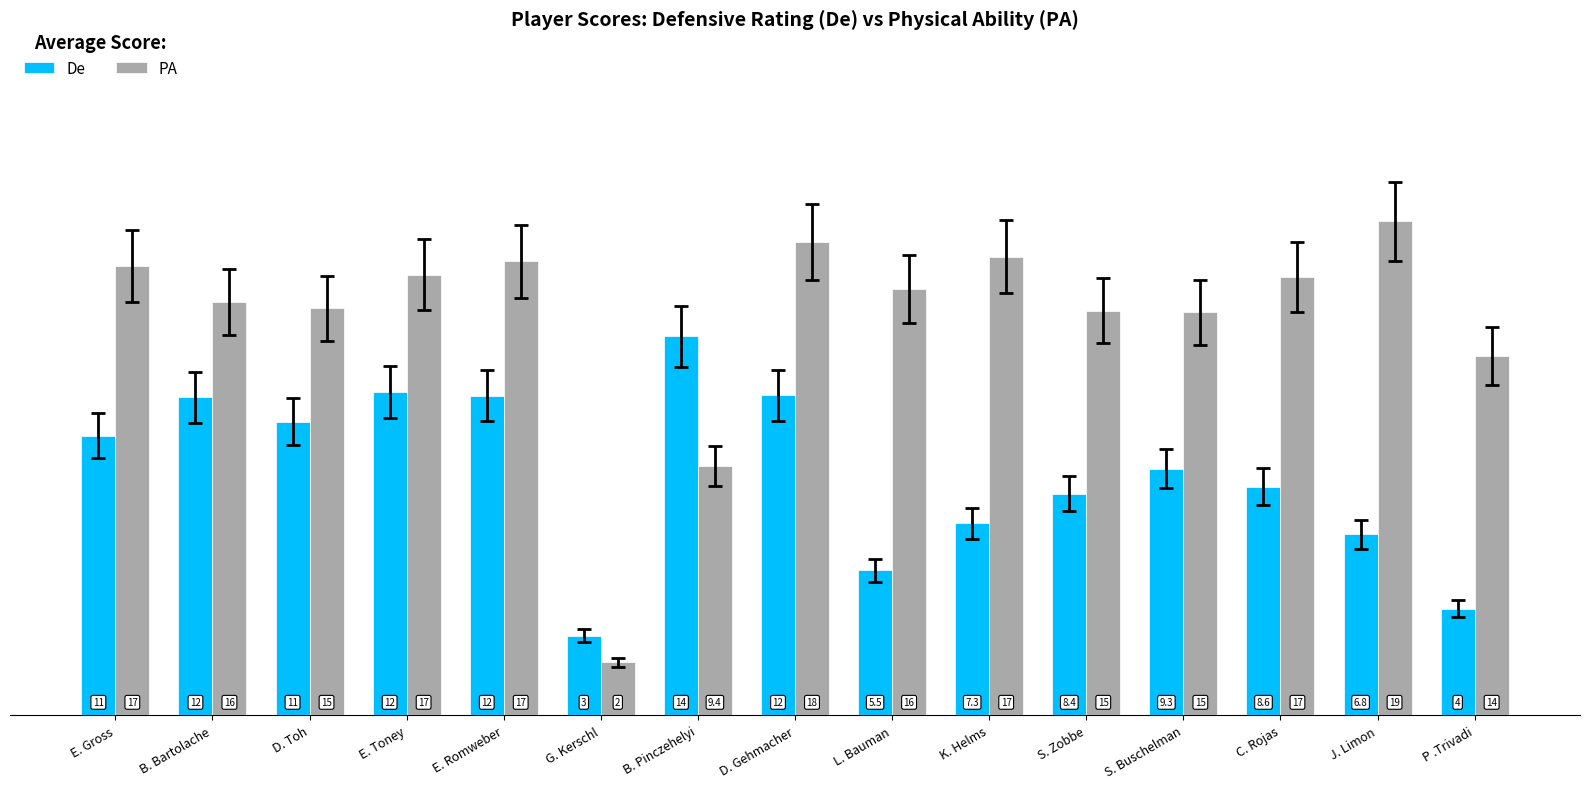

How many bars are there in each group?

2